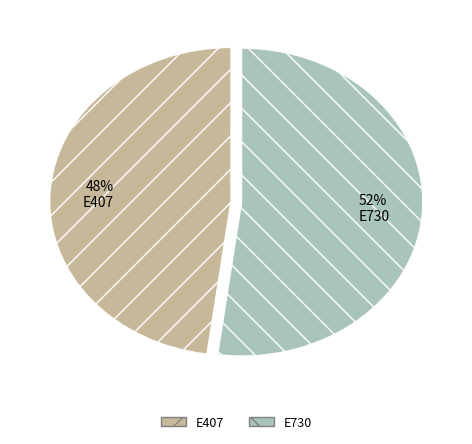

How many segments does this pie chart have?

2